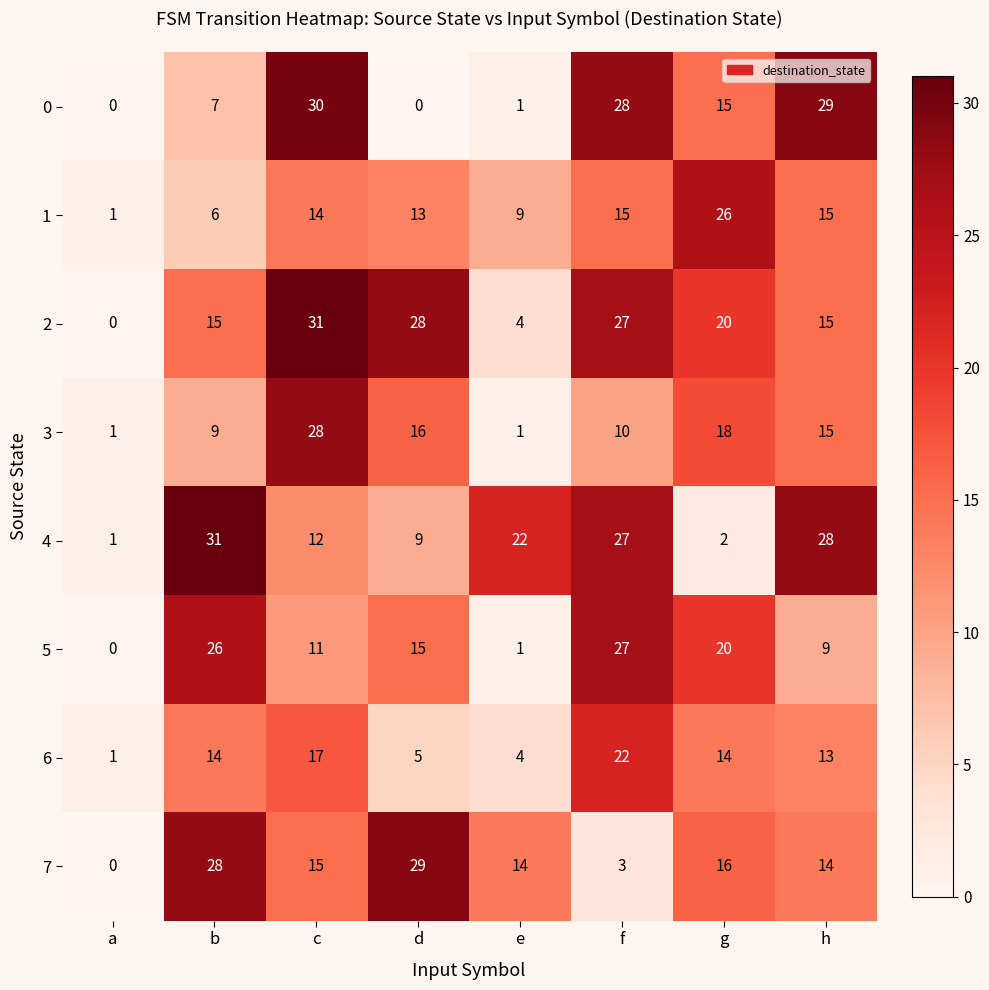

At how many categories does at least one series exceed 0?

8